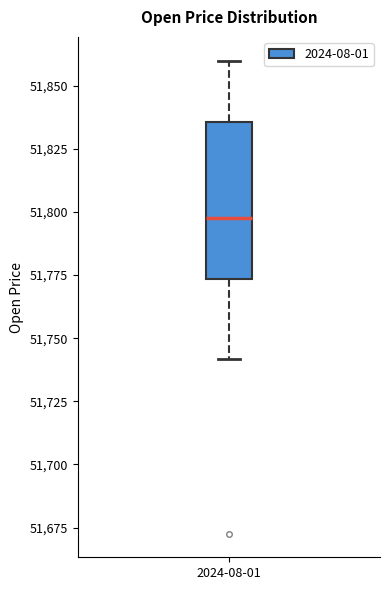

Read this box plot against the y-axis: the position of the median line, the range covered by the box, and the ends of both whiskers. The values are not printed on the chart, so give them approximately, as read against the axis.

median 51800, box 51775 to 51835, whiskers 51740 to 51860